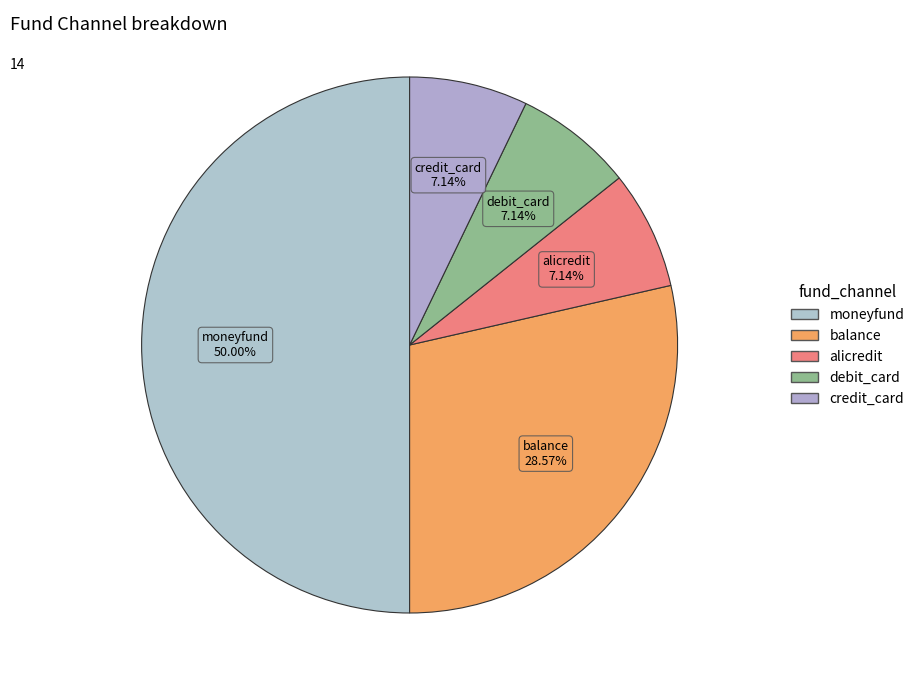

How many segments does this pie chart have?

5